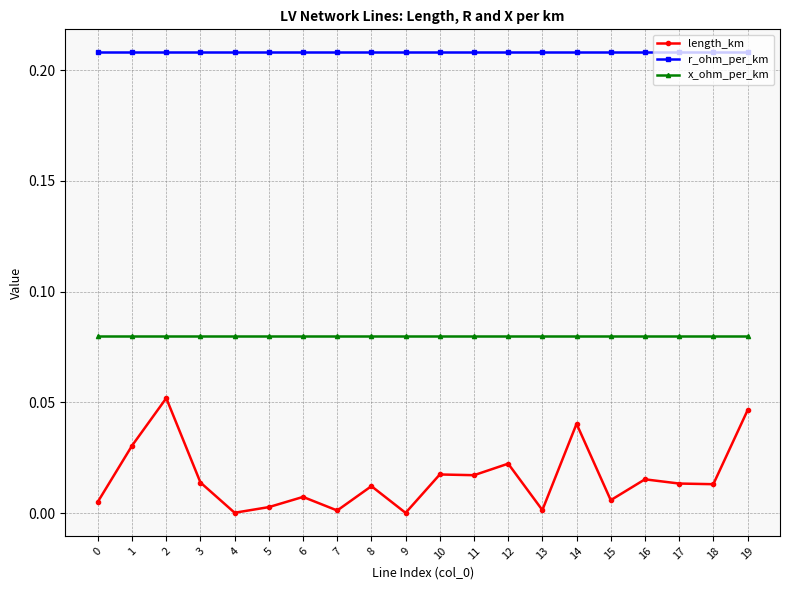

Which series has the largest total across all categories?

r_ohm_per_km